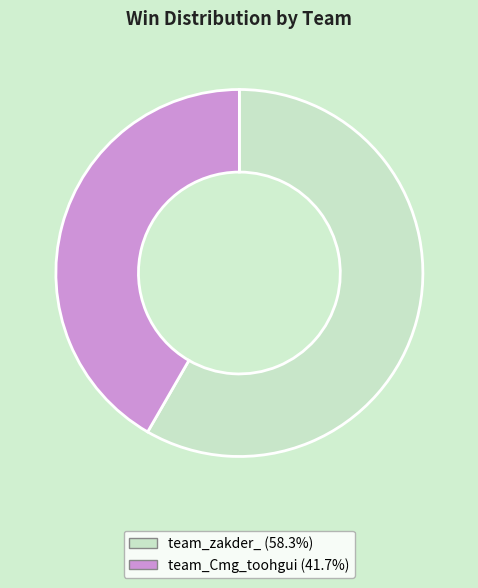

How many slices are in this pie chart?

2